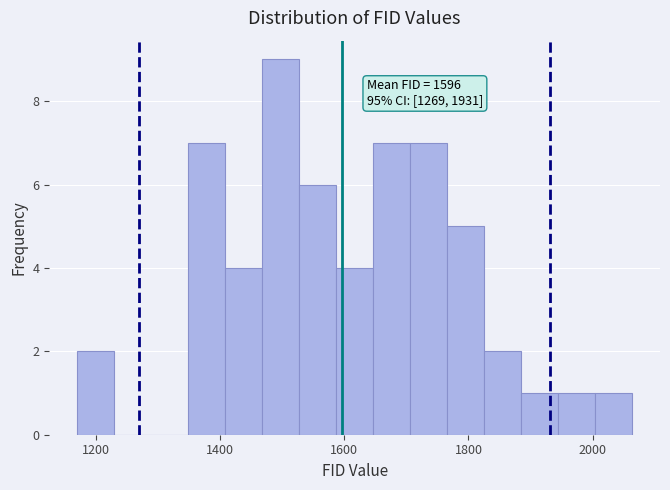

Read against the x-axis, roughly where is the centre of the tallest bar?

1500